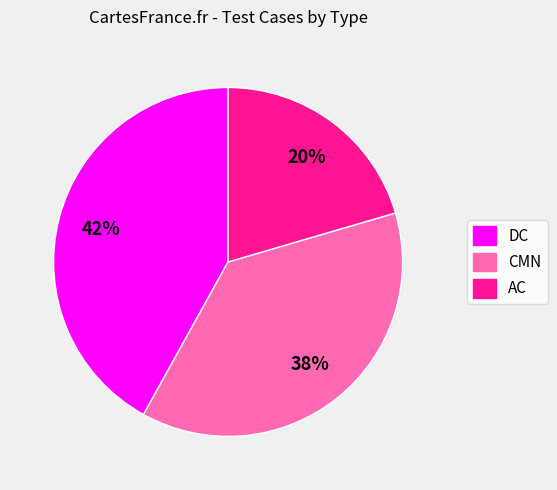

Which category has the biggest portion of the pie?

DC